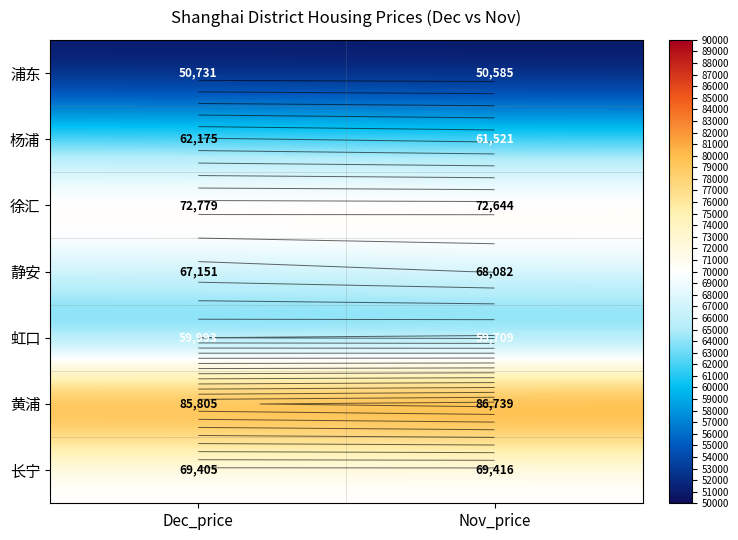

What is the total value across all series at Dec_price?

468039